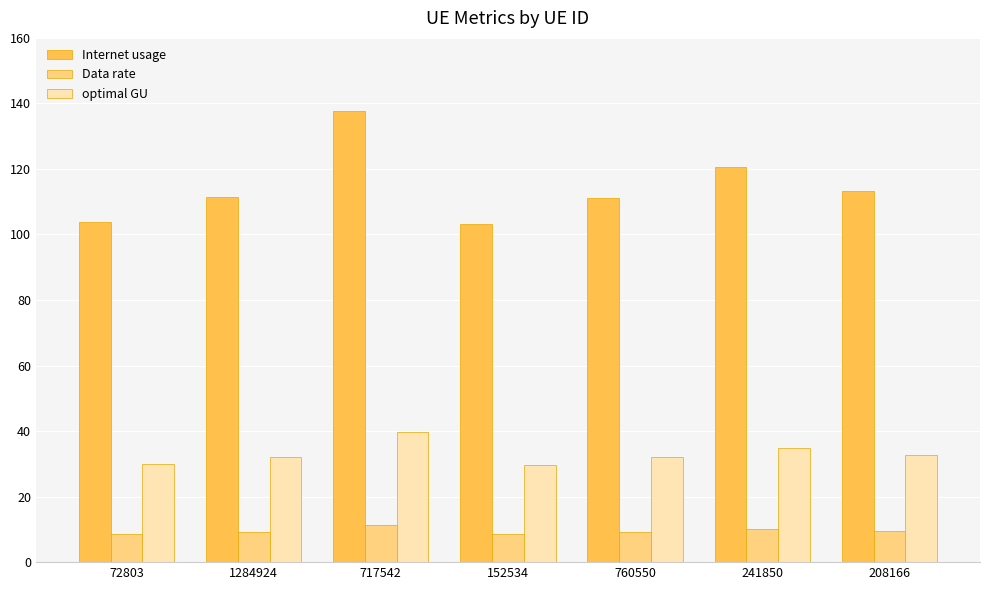

At 208166, list the series in order from largest to smallest.

Internet usage, optimal GU, Data rate